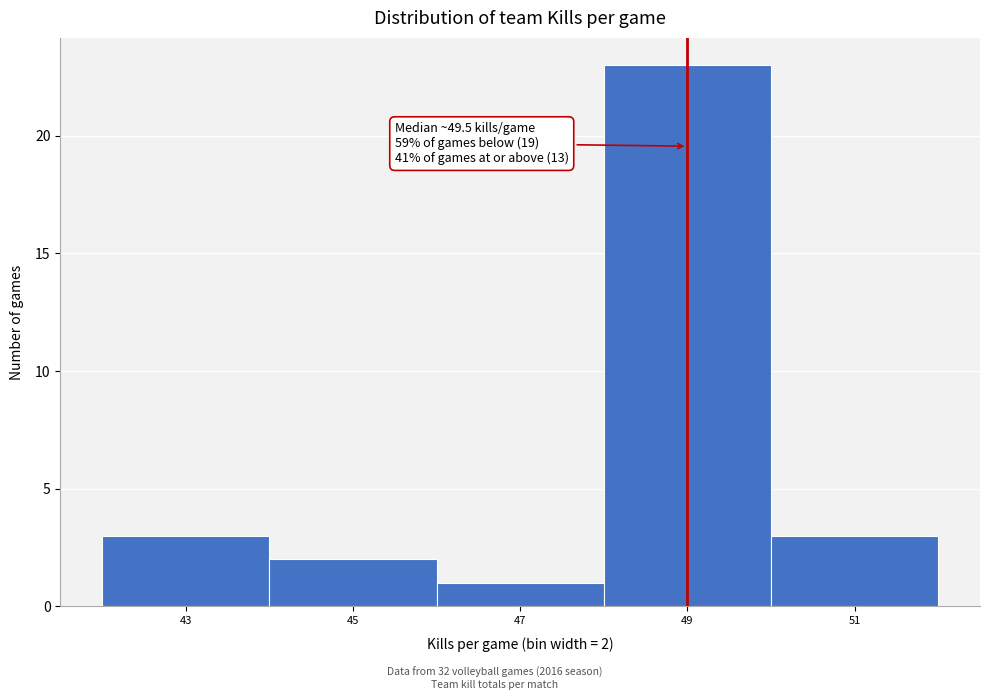

Reading left to right, extract all data points from this chart.

43=3	45=2	47=1	49=23	51=3